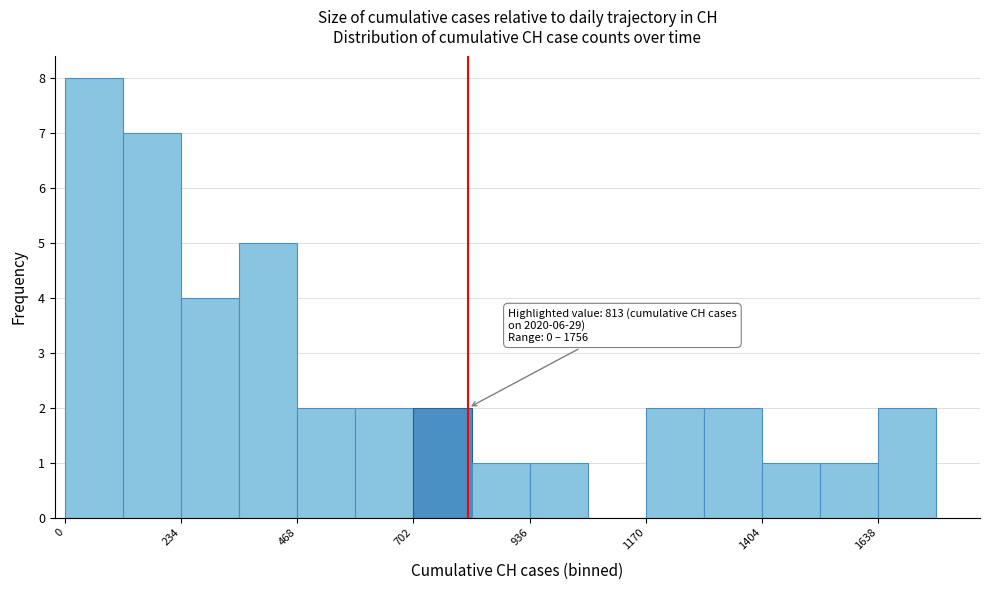

Read against the x-axis, roughly where is the centre of the tallest bar?

50